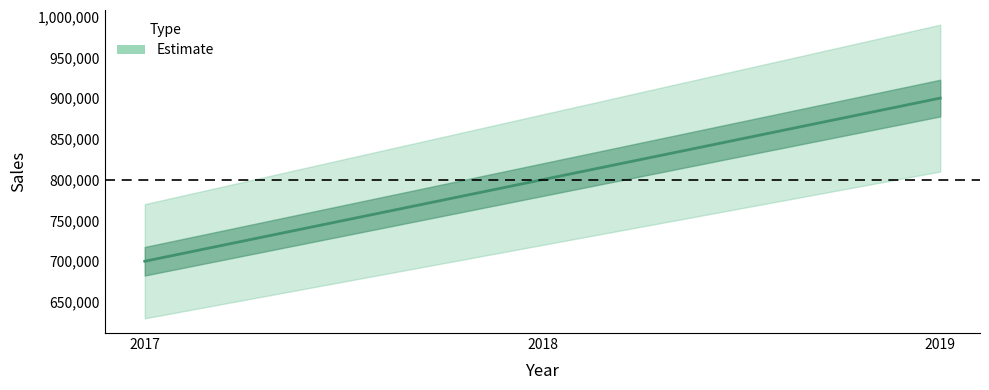

What is the maximum value shown in the chart?

900000